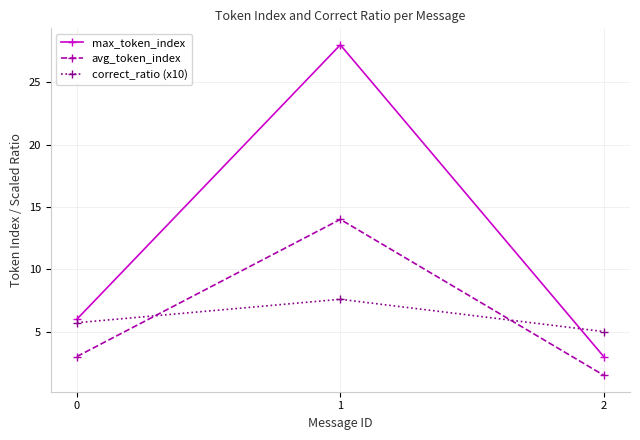

True or false: correct_ratio (x10) has a value of 3.2 at 0.

False